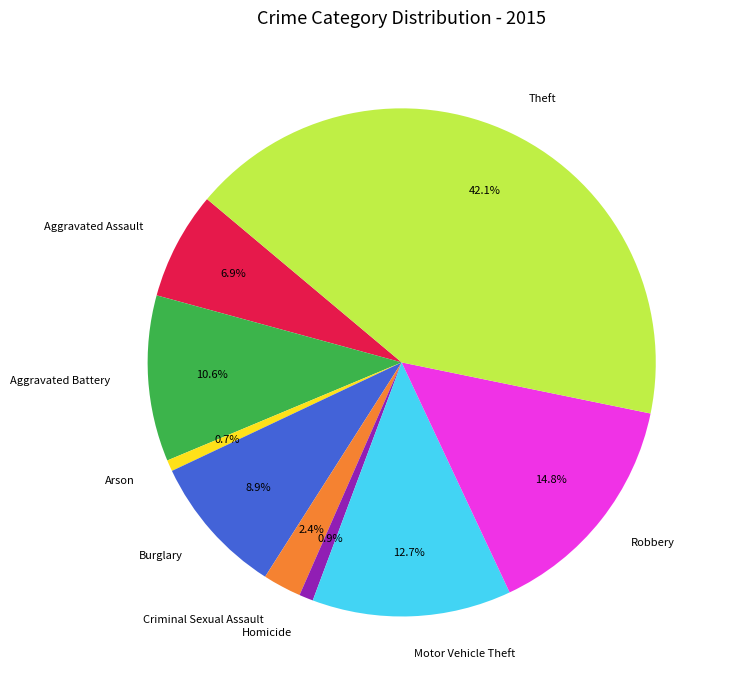

What percentage do Theft and Aggravated Battery together represent?

52.7%